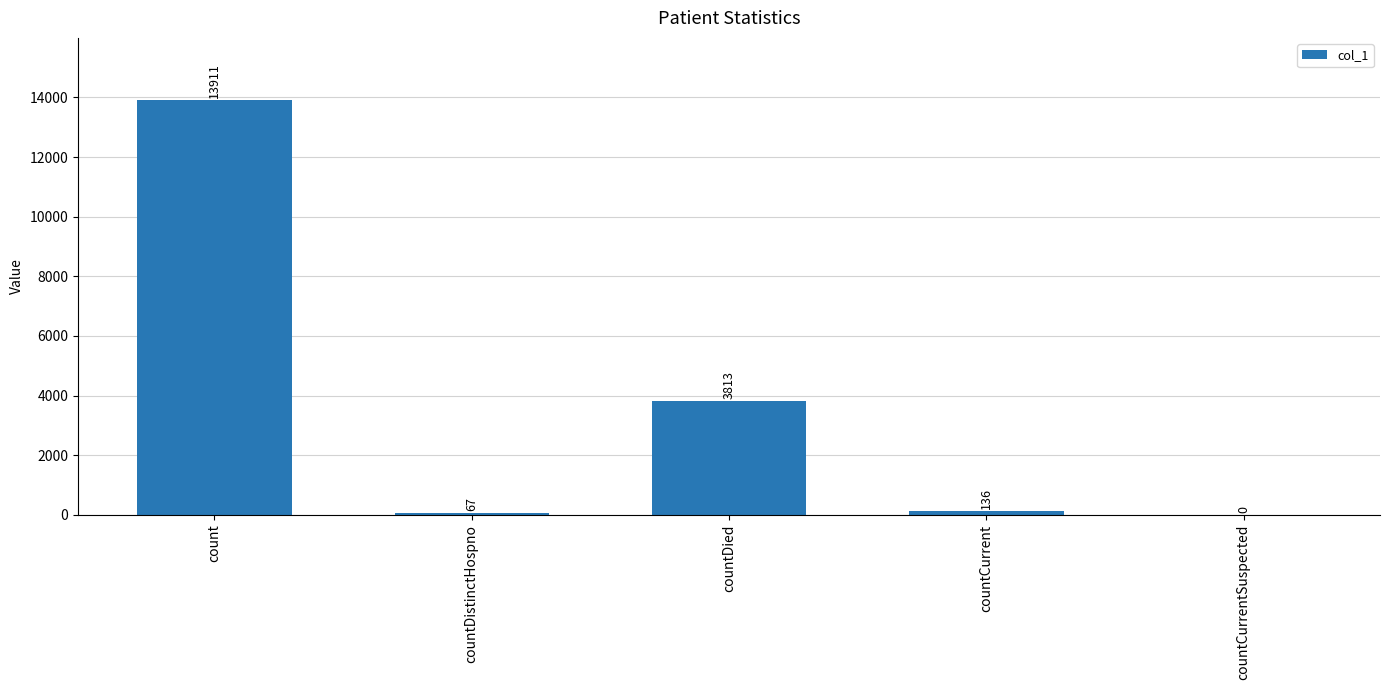

How many distinct data groups are displayed?

1